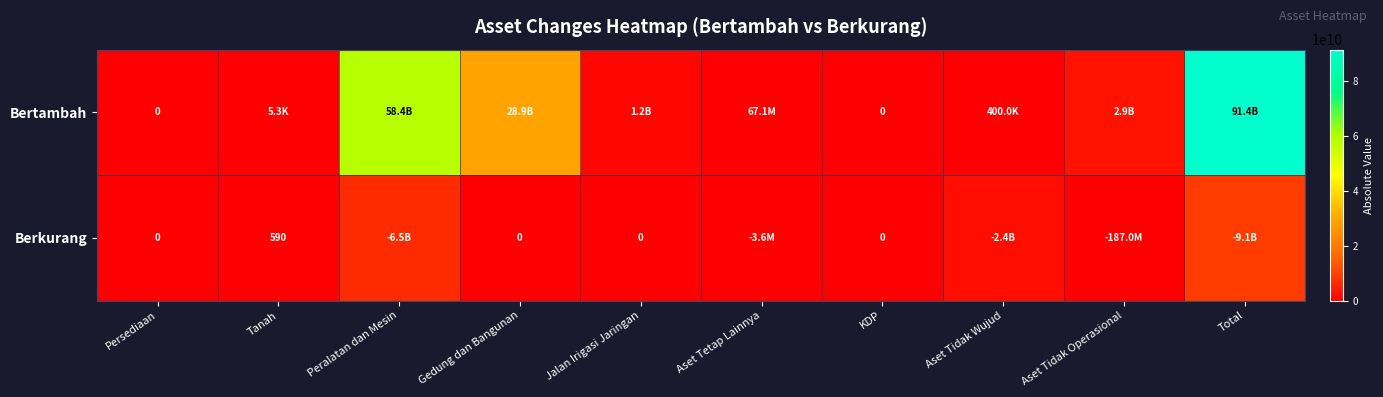

What is the maximum value for Berkurang?

9079064975